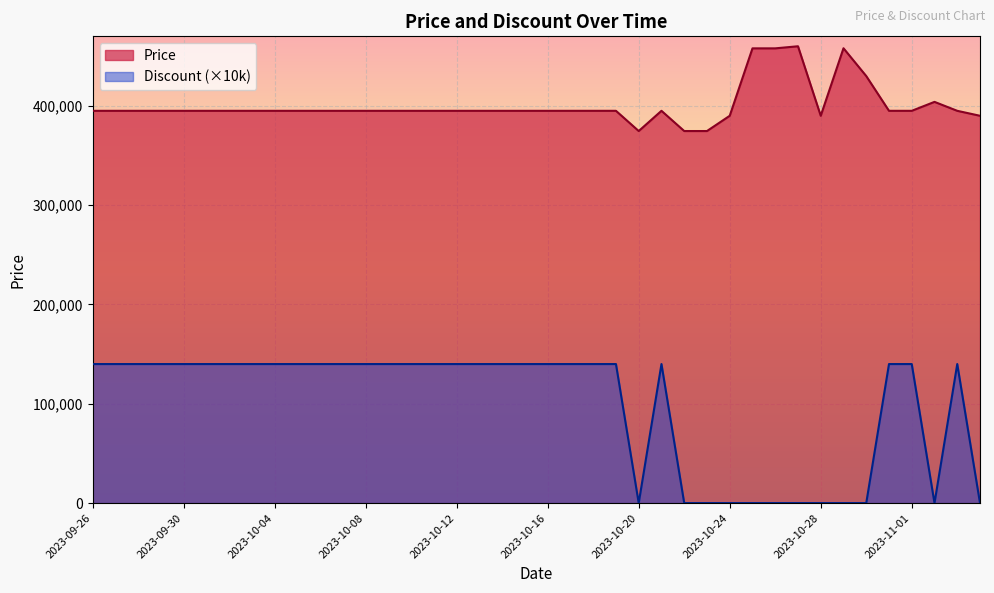

At how many categories does at least one series exceed 320550?

40